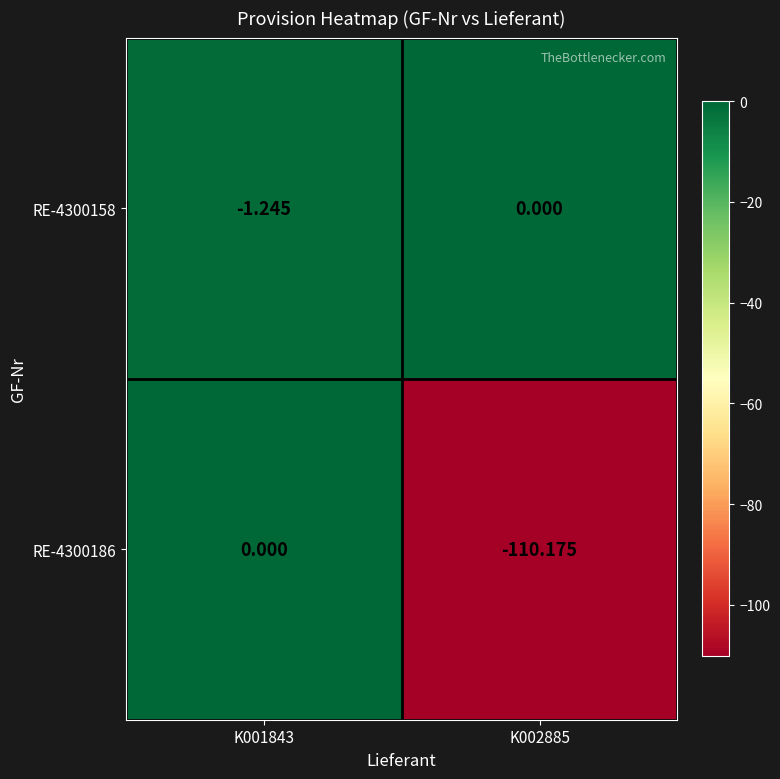

Is the value of RE-4300186 at K002885 greater than the value of RE-4300158 at K001843?

No